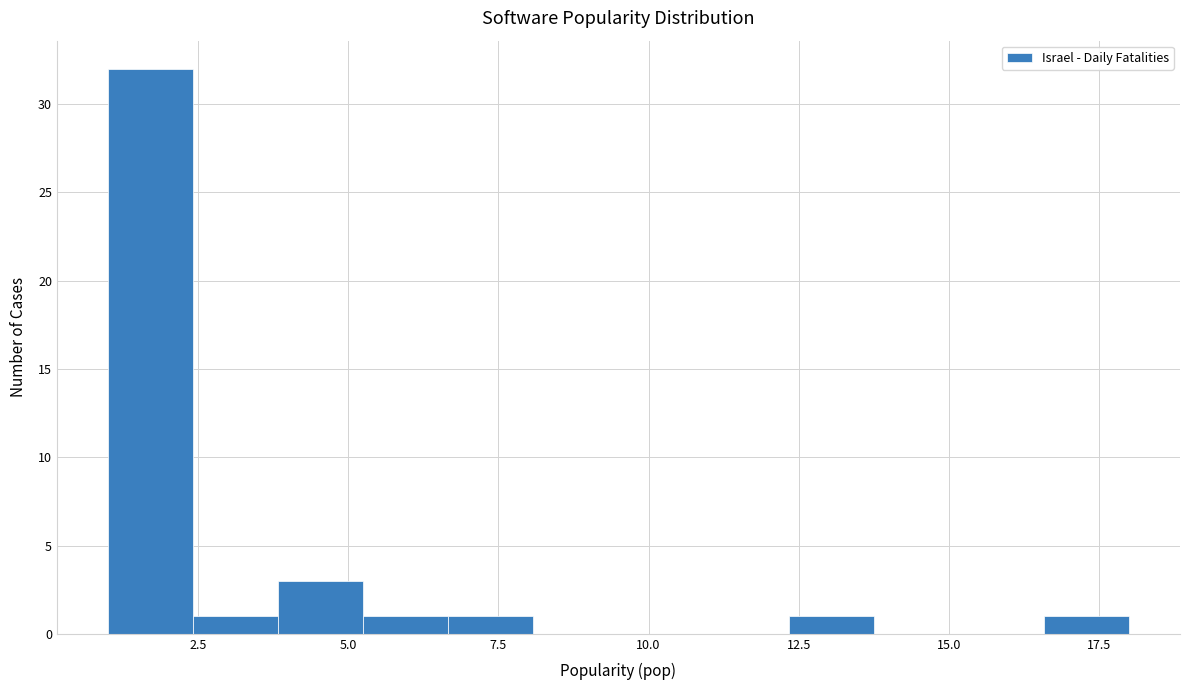

Around what value on the x-axis is the tallest bar? Give the approximate position of its centre, as read against the axis.

1.5